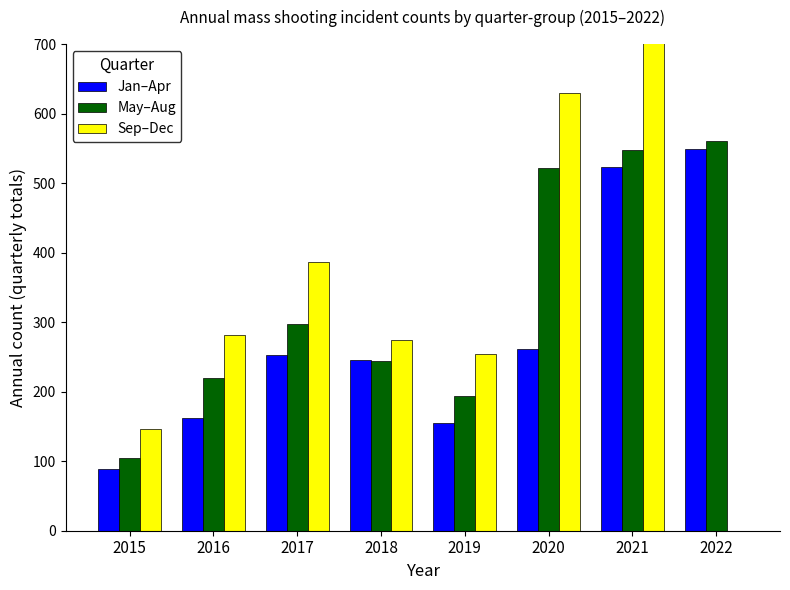

Which series has the largest total across all categories?

Sep–Dec